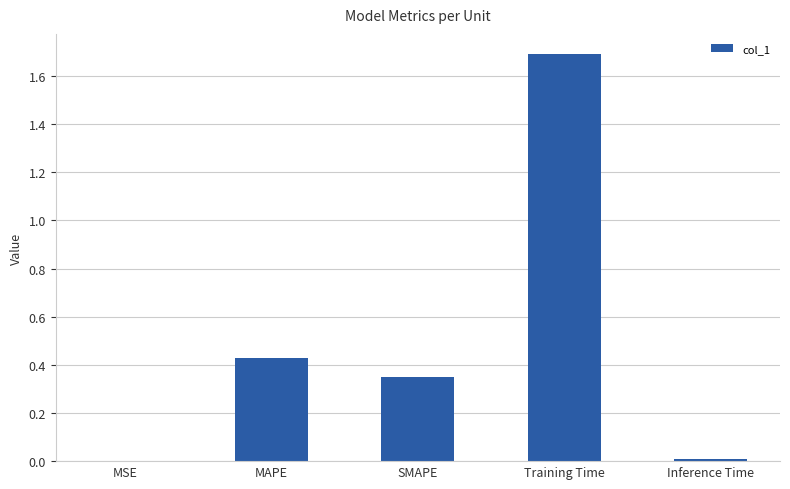

What is the change in value from MSE to SMAPE?

+0.4